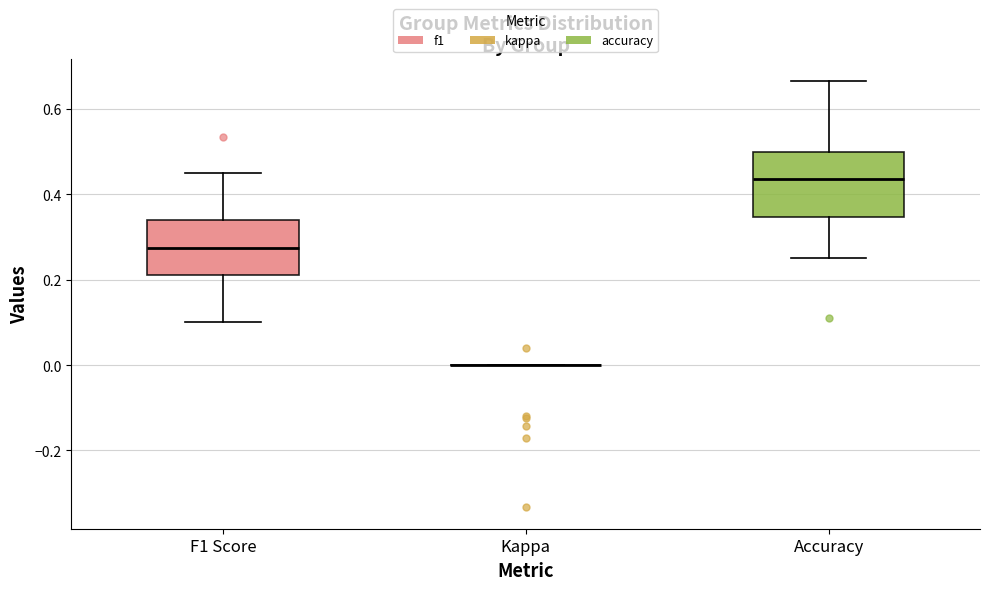

Reading left to right, transcribe this box plot: for each box, give where its median line is, the range the box spans, and where its two whiskers end, as read against the y-axis. The values are not printed on the chart, so give them approximately, as read against the axis.

F1 Score: median 0.28, box 0.22 to 0.34, whiskers 0.10 to 0.44
Kappa: box collapsed to a line at 0.00, whiskers 0.00 to 0.00
Accuracy: median 0.44, box 0.34 to 0.50, whiskers 0.26 to 0.66